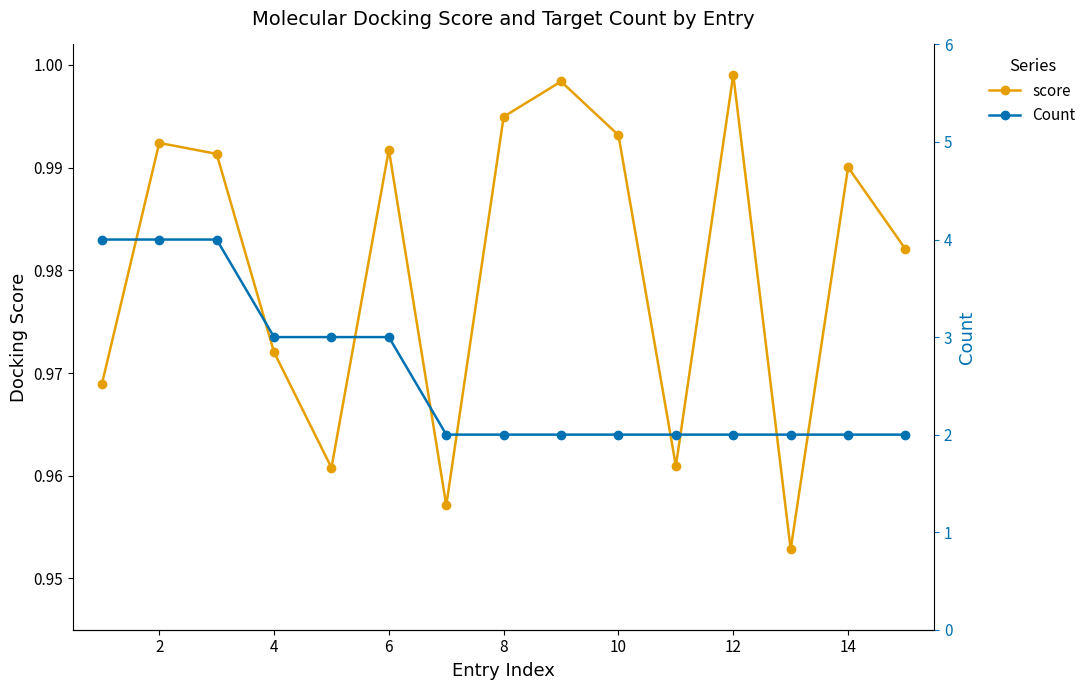

How many interior local valleys does the score series have?

4